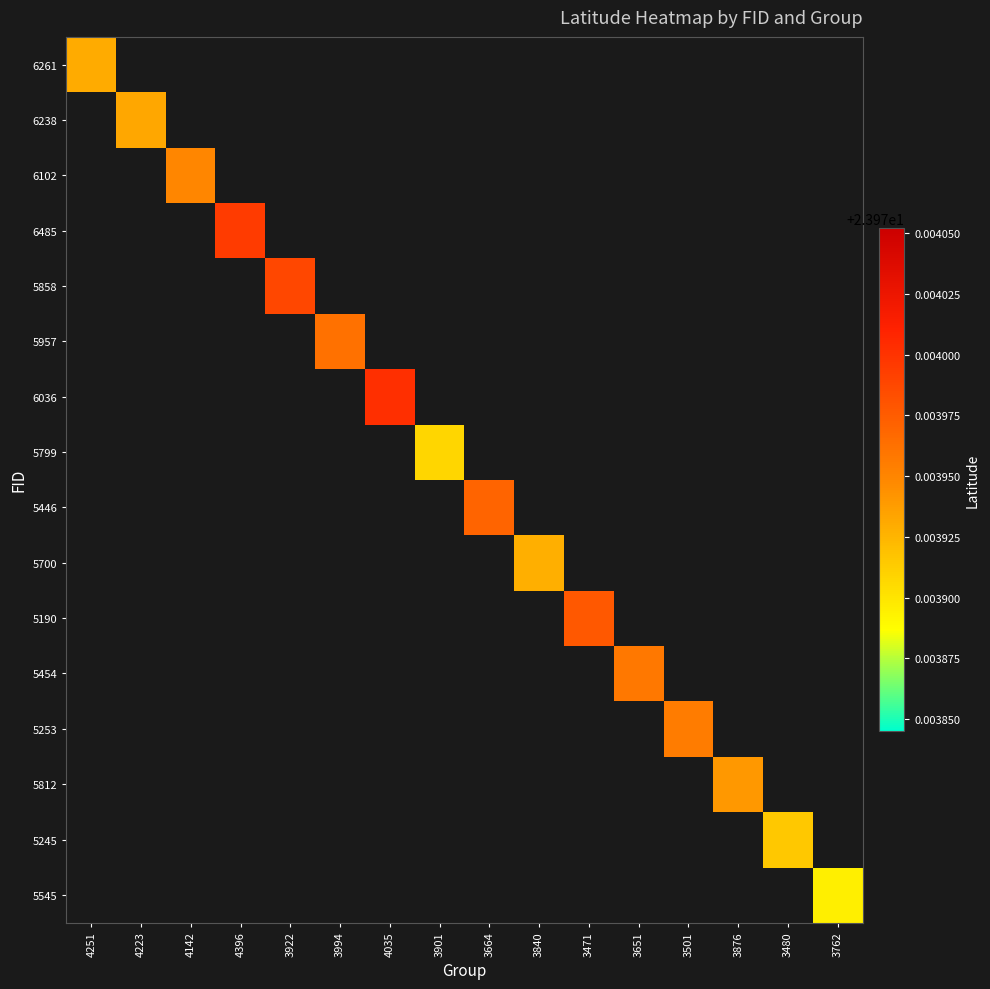

Count the number of categories in the chart.

16